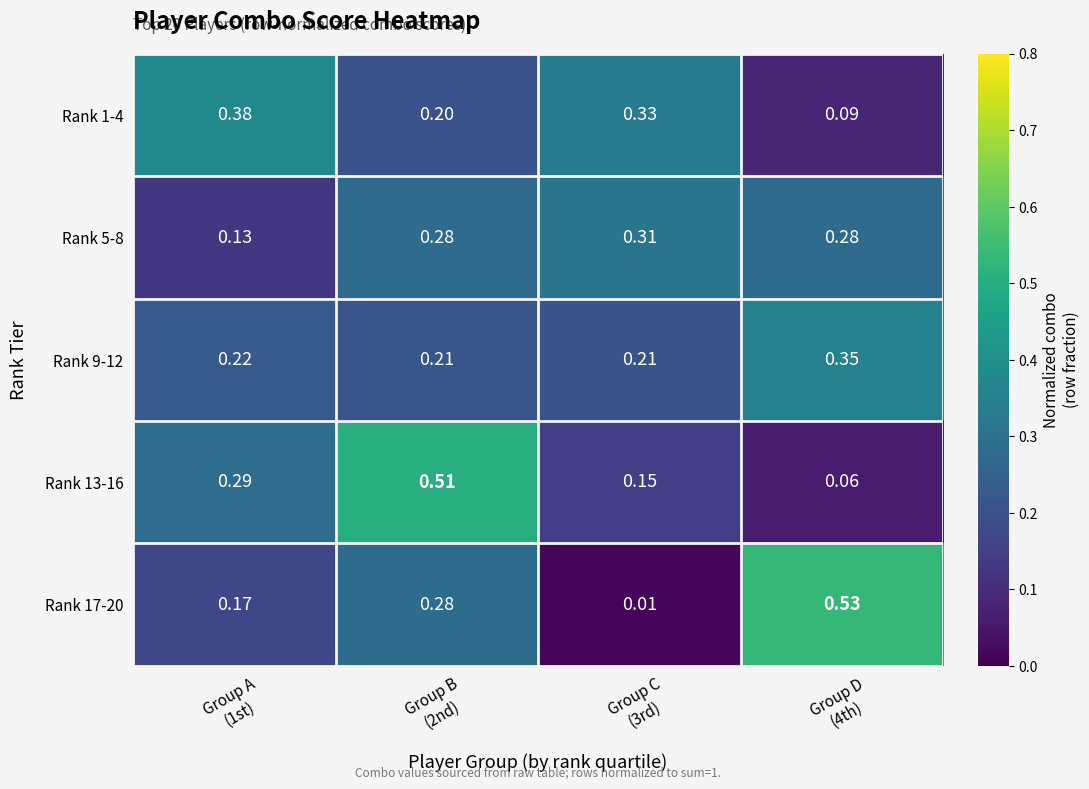

How many data points does each series have?

4